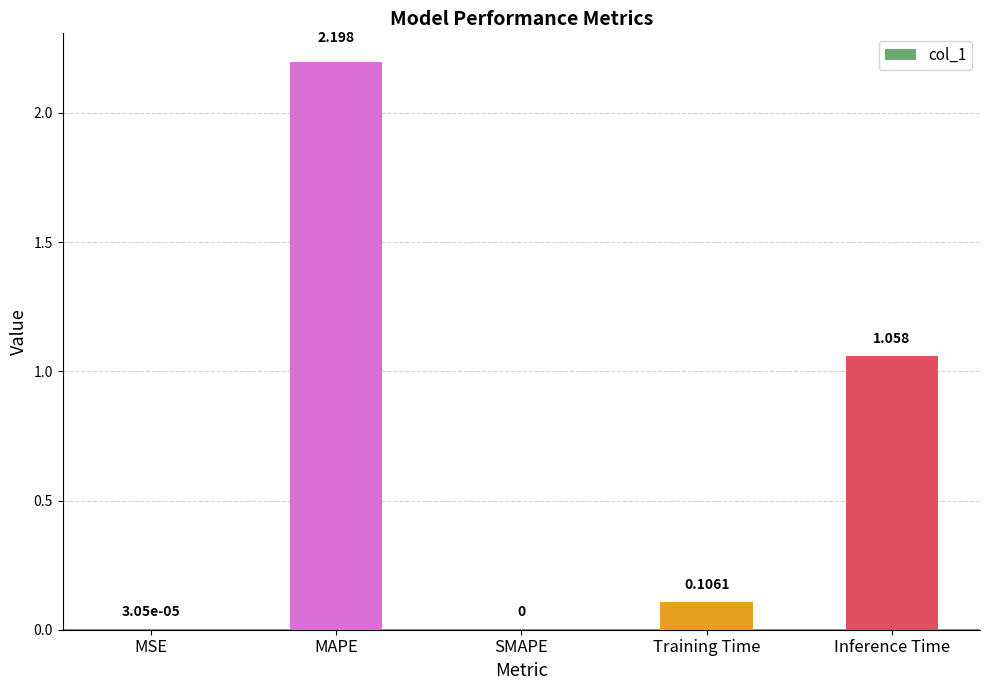

Is it true that the value at MAPE is 1.3?

False